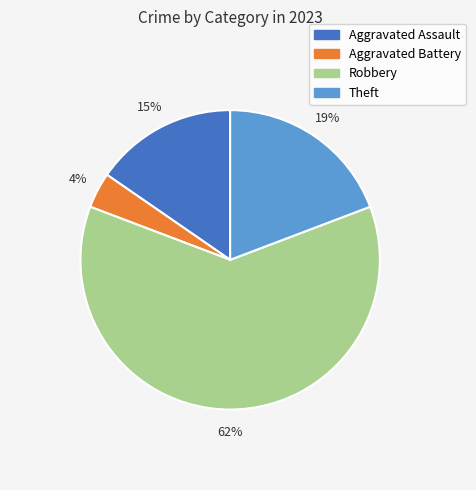

To the nearest percent, what is the difference between the Robbery and Aggravated Battery slice percentages?

58%